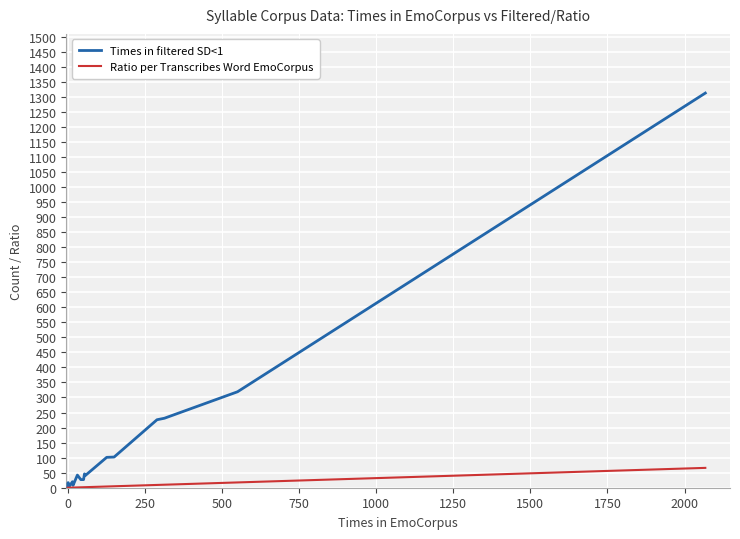

What is the value of the Ratio per Transcribes Word EmoCorpus point at the 6th from the left?

0.2